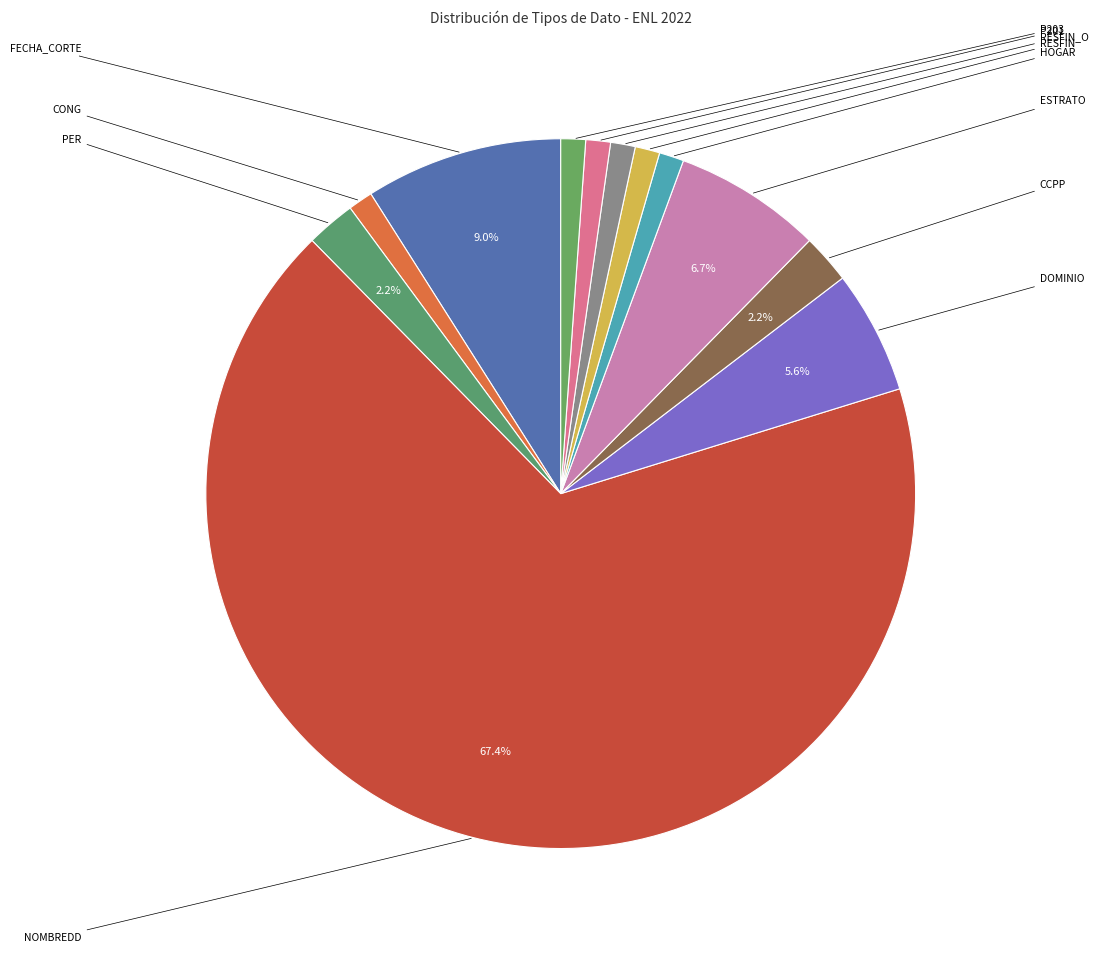

How many segments does this pie chart have?

12